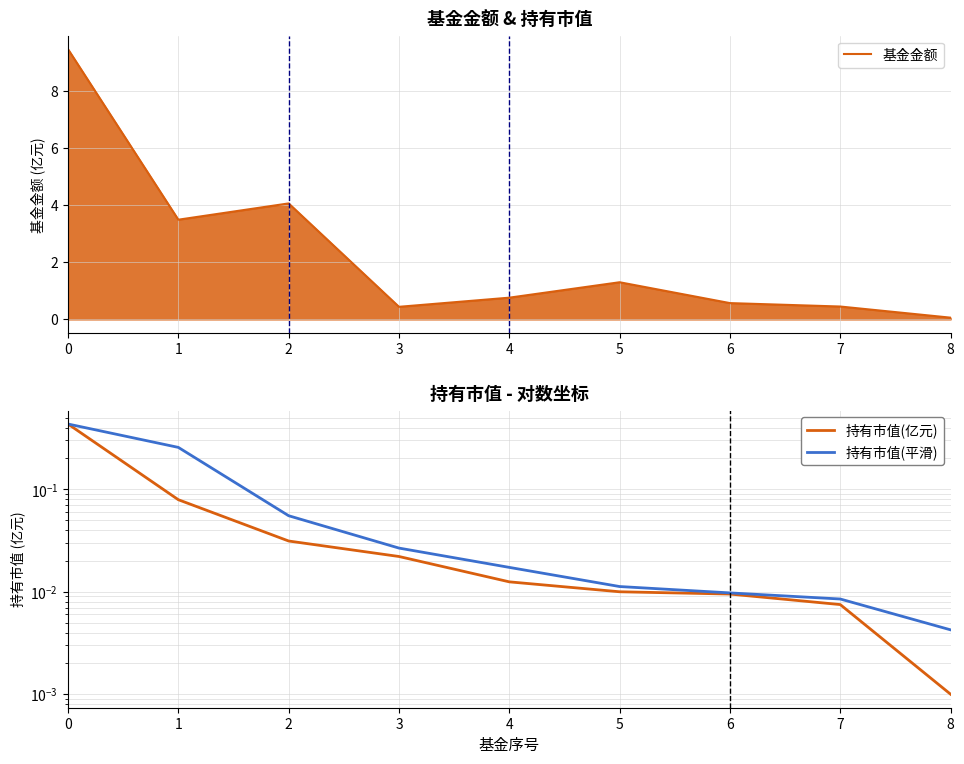

How many lines are shown in the chart?

3